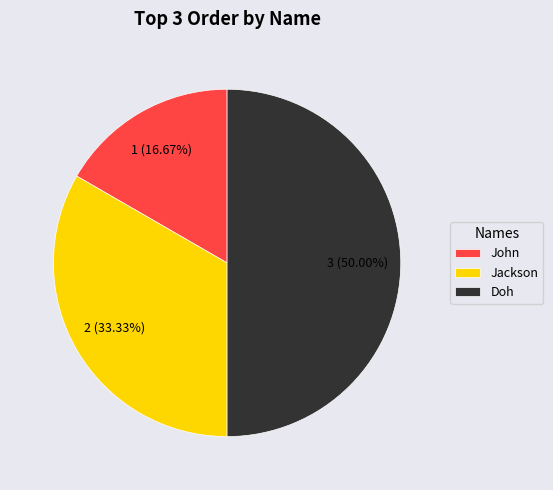

What is the ratio of the value at Jackson to the value at John?

2.0